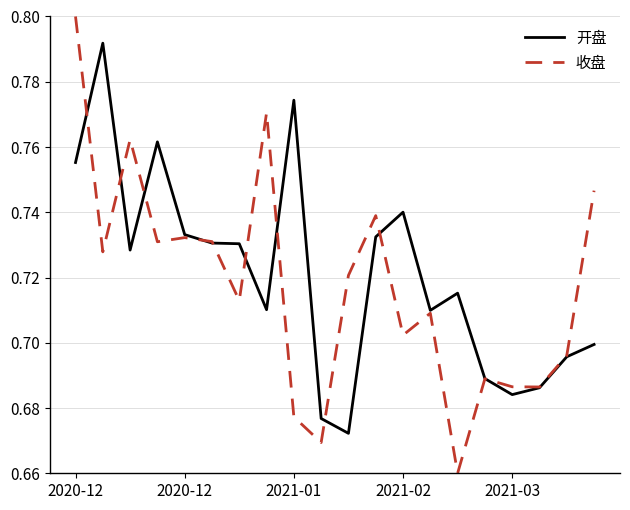

Rank the series by their maximum value, from highest to lowest.

收盘, 开盘